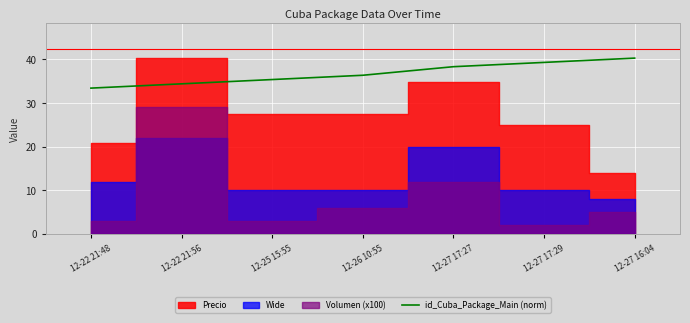

What is the label of the 4th point from the right?

12-26 10:55